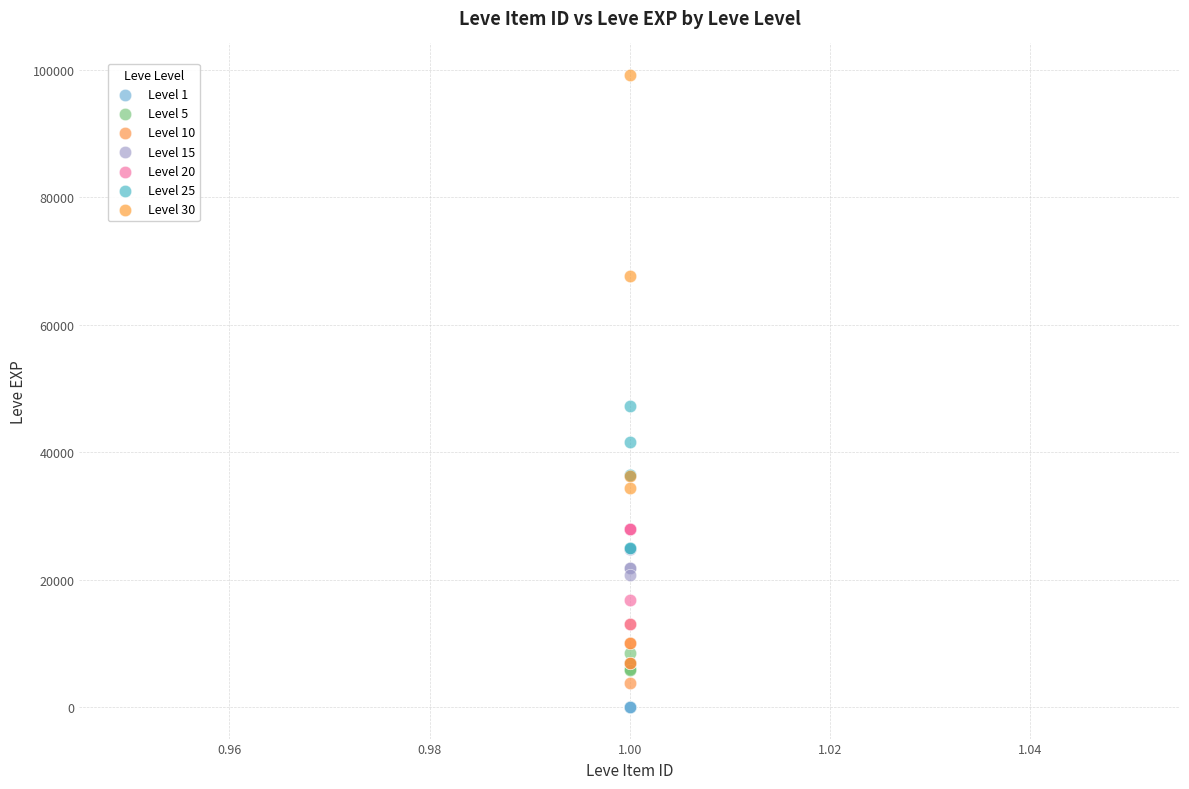

Which series has the largest Y range (max minus min)?

Level 30